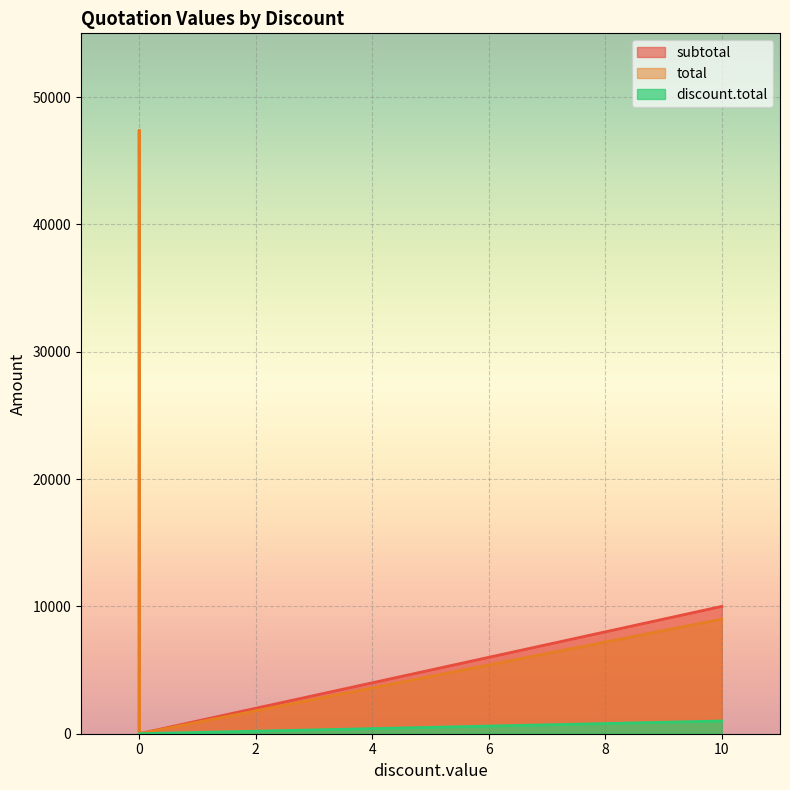

Which has a higher value, 10 or 0?

10